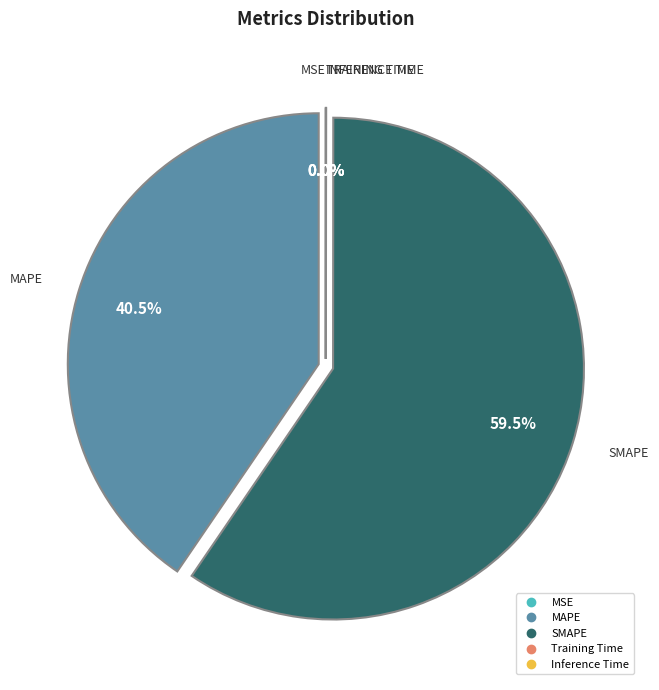

How much of the chart is everything except MAPE?

59.5%